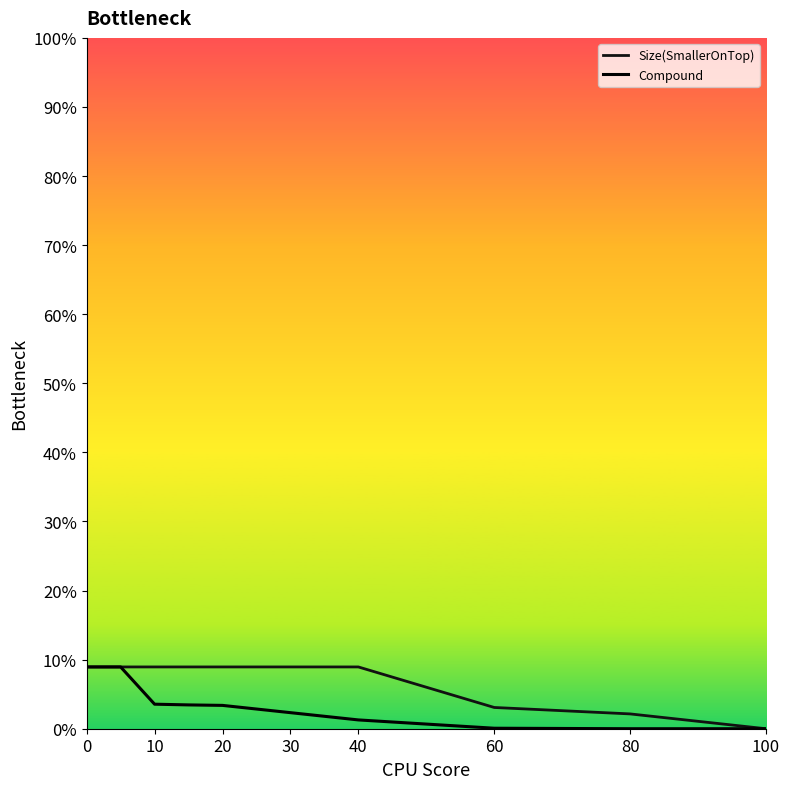

True or false: Size(SmallerOnTop) and Compound intersect in this chart.

False